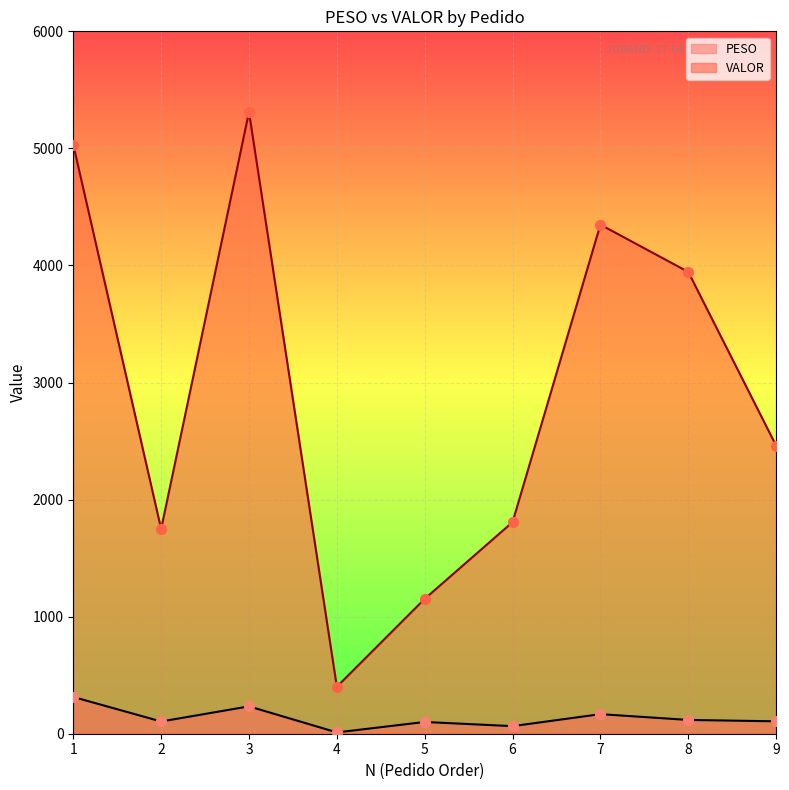

Which series contains the lowest Y value?

PESO